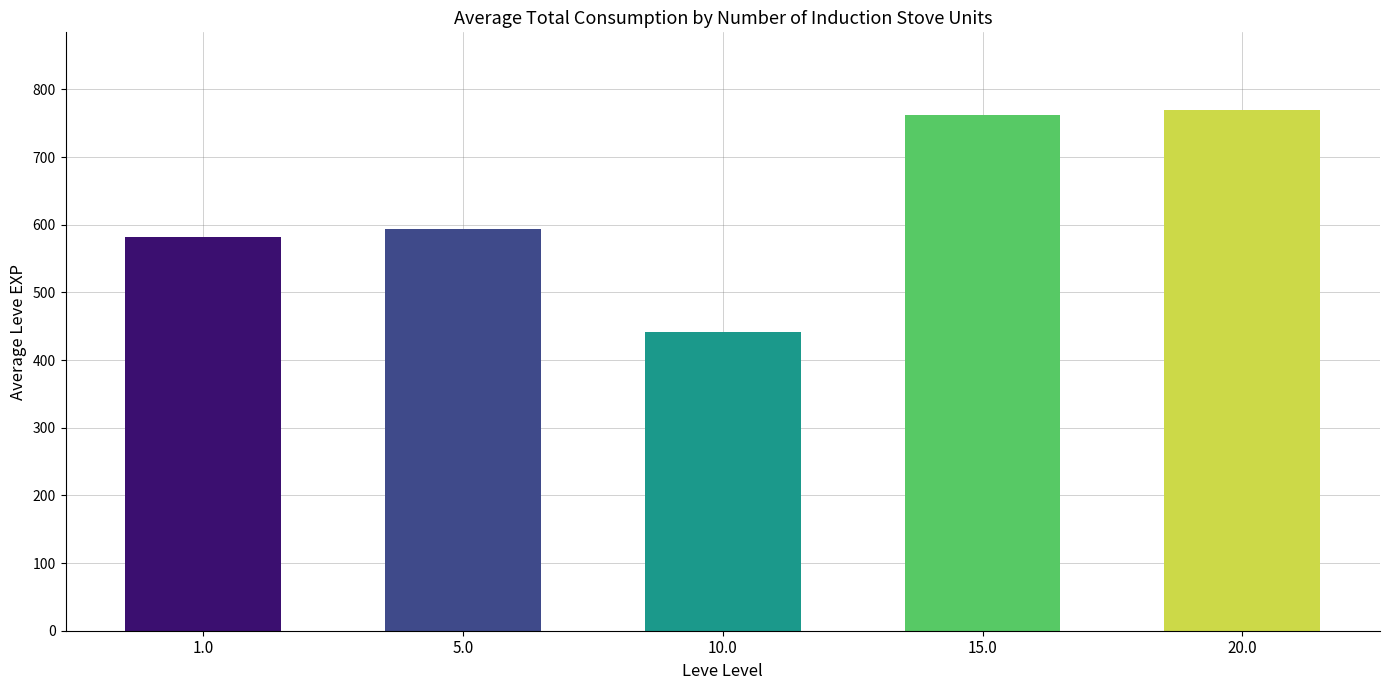

How many series are shown in this chart?

1